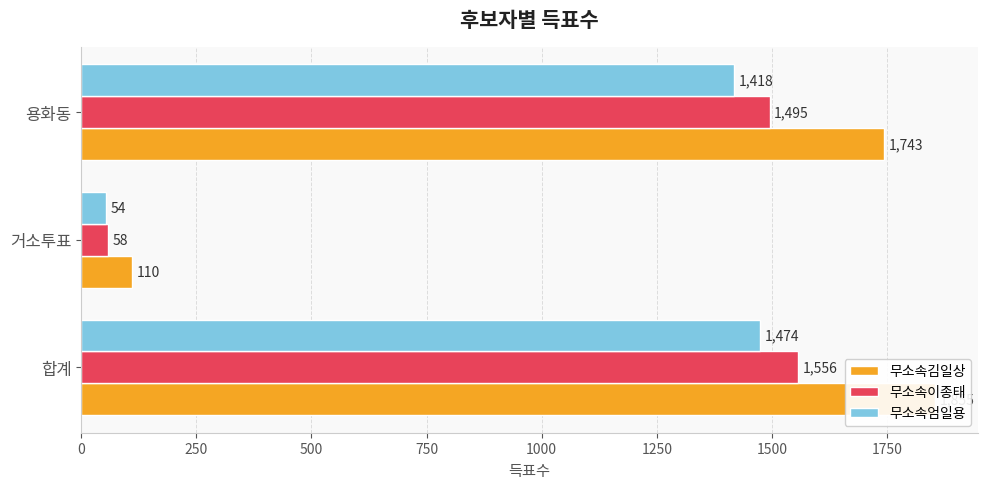

Reading left to right, transcribe all the data shown in this chart.

무소속김일상: 1855	110	1743
무소속이종태: 1556	58	1495
무소속엄일용: 1474	54	1418